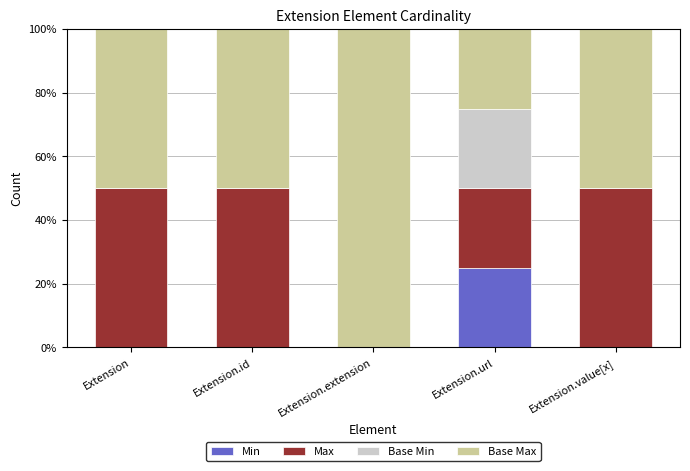

Reading right to left, what are the values for Min?

Extension.value[x]=0	Extension.url=25	Extension.extension=0	Extension.id=0	Extension=0